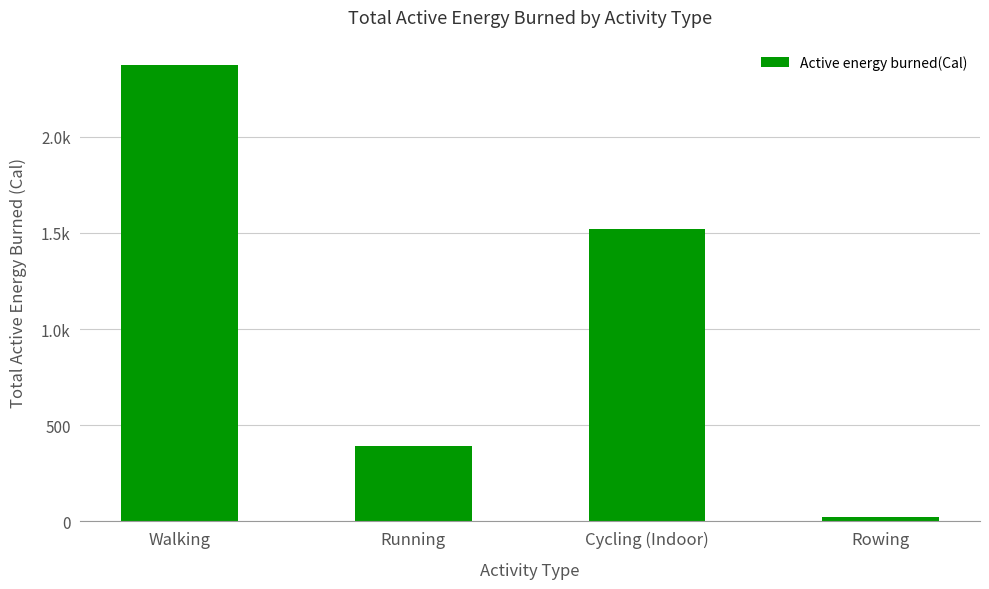

Does the chart contain any negative values?

No